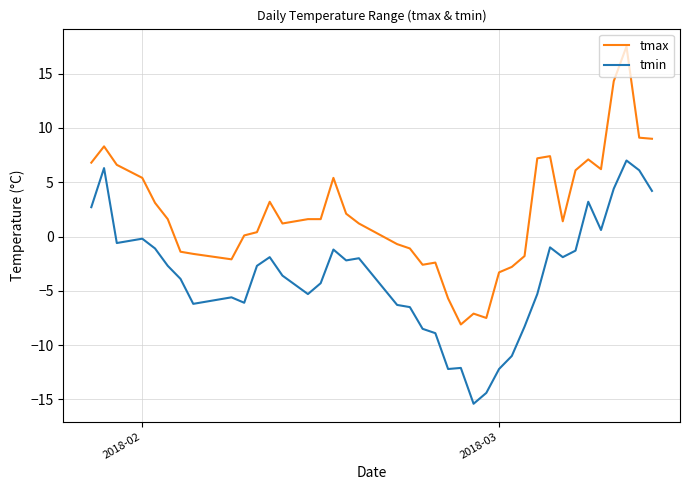

What is the difference between the maximum and minimum values in the tmax series?

25.6